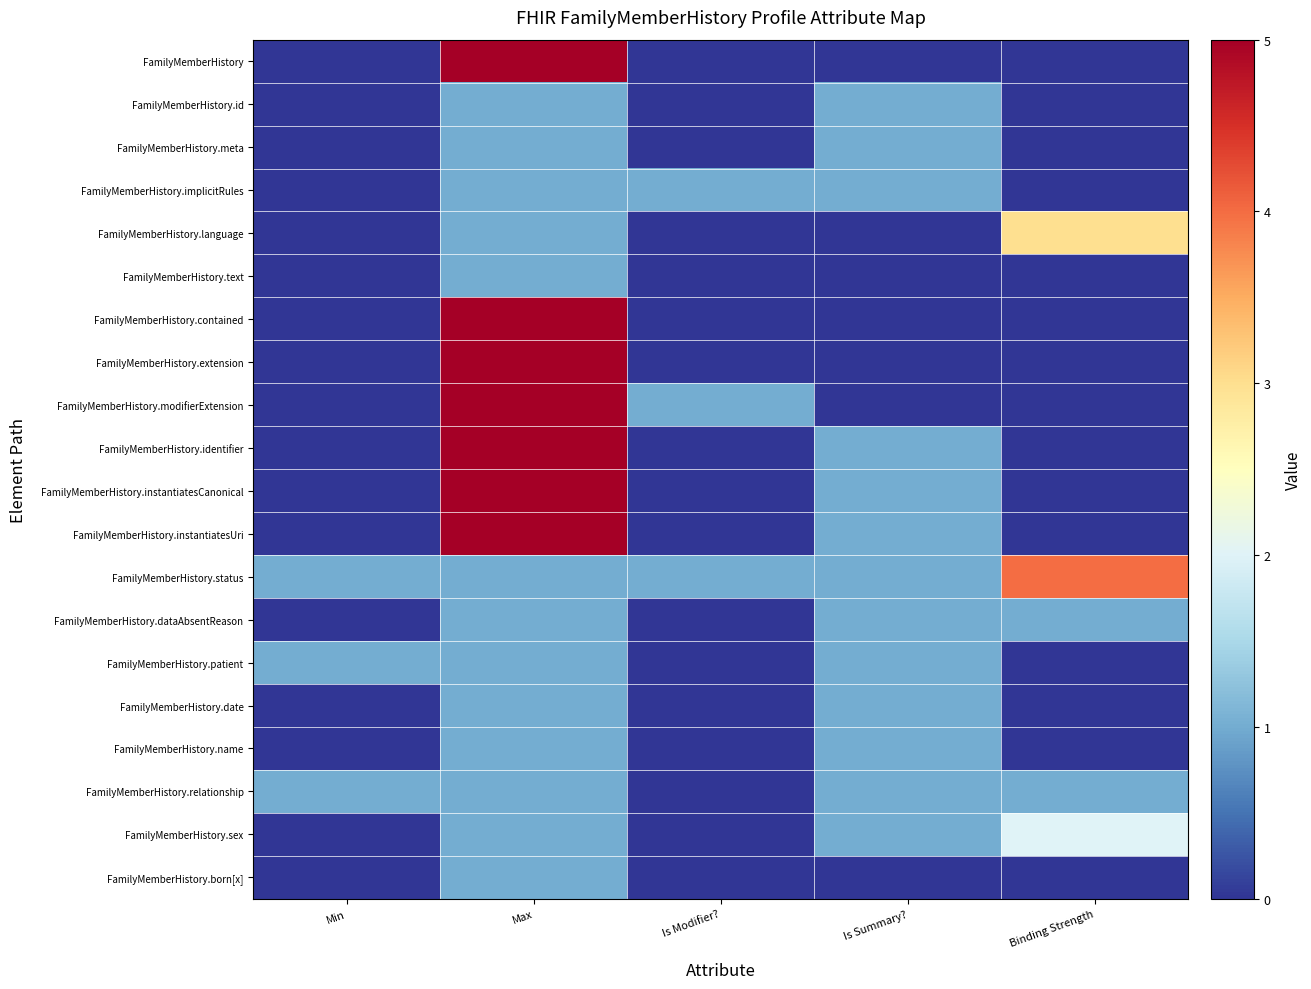

Reading right to left, transcribe all the data shown in this chart.

FamilyMemberHistory: Binding Strength=0	Is Summary?=0	Is Modifier?=0	Max=5	Min=0
FamilyMemberHistory.id: Binding Strength=0	Is Summary?=1	Is Modifier?=0	Max=1	Min=0
FamilyMemberHistory.meta: Binding Strength=0	Is Summary?=1	Is Modifier?=0	Max=1	Min=0
FamilyMemberHistory.implicitRules: Binding Strength=0	Is Summary?=1	Is Modifier?=1	Max=1	Min=0
FamilyMemberHistory.language: Binding Strength=3	Is Summary?=0	Is Modifier?=0	Max=1	Min=0
FamilyMemberHistory.text: Binding Strength=0	Is Summary?=0	Is Modifier?=0	Max=1	Min=0
FamilyMemberHistory.contained: Binding Strength=0	Is Summary?=0	Is Modifier?=0	Max=5	Min=0
FamilyMemberHistory.extension: Binding Strength=0	Is Summary?=0	Is Modifier?=0	Max=5	Min=0
FamilyMemberHistory.modifierExtension: Binding Strength=0	Is Summary?=0	Is Modifier?=1	Max=5	Min=0
FamilyMemberHistory.identifier: Binding Strength=0	Is Summary?=1	Is Modifier?=0	Max=5	Min=0
FamilyMemberHistory.instantiatesCanonical: Binding Strength=0	Is Summary?=1	Is Modifier?=0	Max=5	Min=0
FamilyMemberHistory.instantiatesUri: Binding Strength=0	Is Summary?=1	Is Modifier?=0	Max=5	Min=0
FamilyMemberHistory.status: Binding Strength=4	Is Summary?=1	Is Modifier?=1	Max=1	Min=1
FamilyMemberHistory.dataAbsentReason: Binding Strength=1	Is Summary?=1	Is Modifier?=0	Max=1	Min=0
FamilyMemberHistory.patient: Binding Strength=0	Is Summary?=1	Is Modifier?=0	Max=1	Min=1
FamilyMemberHistory.date: Binding Strength=0	Is Summary?=1	Is Modifier?=0	Max=1	Min=0
FamilyMemberHistory.name: Binding Strength=0	Is Summary?=1	Is Modifier?=0	Max=1	Min=0
FamilyMemberHistory.relationship: Binding Strength=1	Is Summary?=1	Is Modifier?=0	Max=1	Min=1
FamilyMemberHistory.sex: Binding Strength=2	Is Summary?=1	Is Modifier?=0	Max=1	Min=0
FamilyMemberHistory.born[x]: Binding Strength=0	Is Summary?=0	Is Modifier?=0	Max=1	Min=0